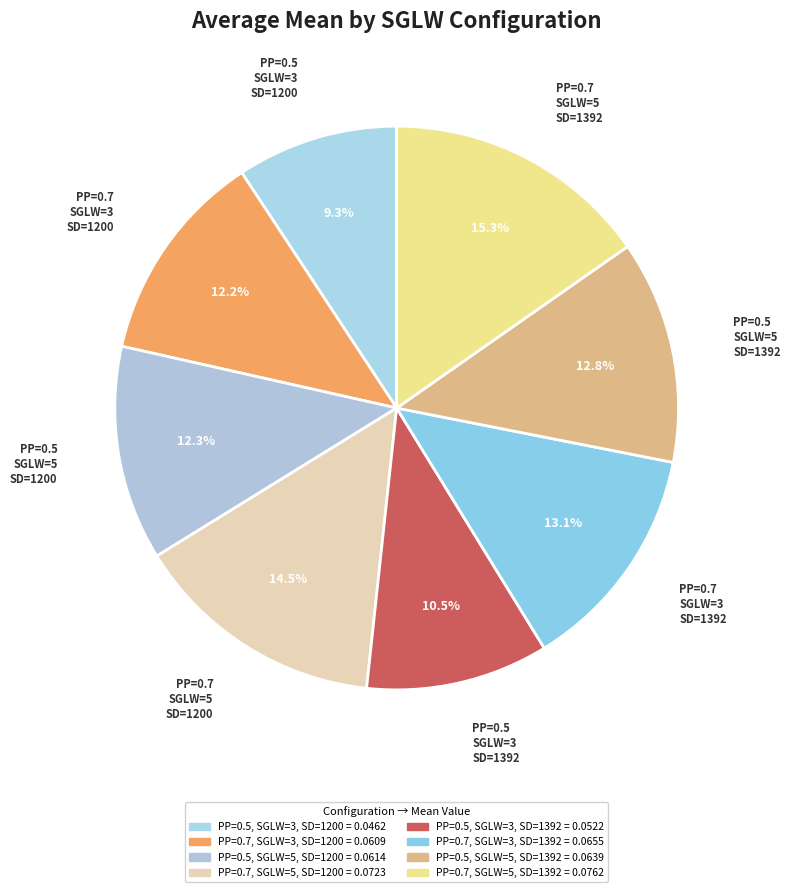

How many slices are in this pie chart?

8